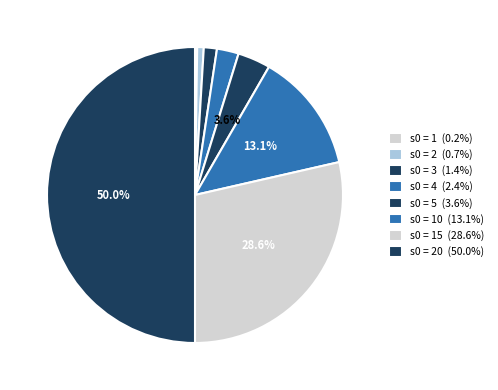

Which category has the smallest portion of the pie?

1